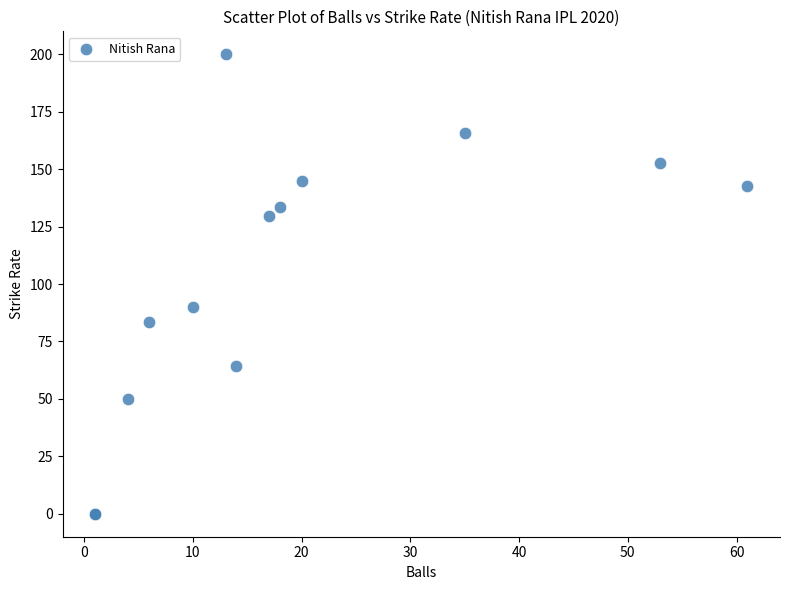

What Y value in the scatter plot is closest to 100?

90.0